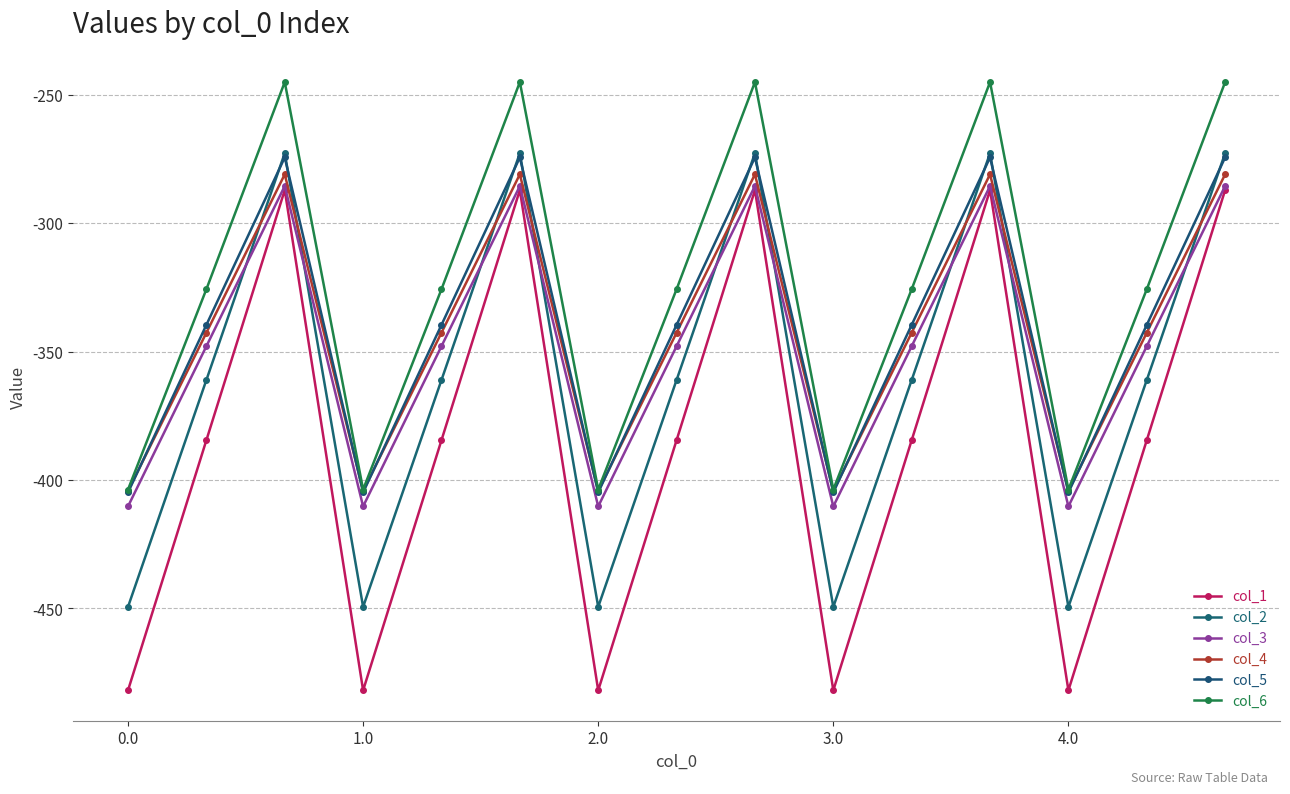

Reading right to left, transcribe all the data shown in this chart.

col_1: -287.1	-384.6	-482.0	-287.1	-384.6	-482.0	-287.1	-384.6	-482.0	-287.1	-384.6	-482.0	-287.1	-384.6	-482.0
col_2: -272.7	-361.1	-449.5	-272.7	-361.1	-449.5	-272.7	-361.1	-449.5	-272.7	-361.1	-449.5	-272.7	-361.1	-449.5
col_3: -285.5	-347.9	-410.3	-285.5	-347.9	-410.3	-285.5	-347.9	-410.3	-285.5	-347.9	-410.3	-285.5	-347.9	-410.3
col_4: -281.0	-342.7	-404.4	-281.0	-342.7	-404.4	-281.0	-342.7	-404.4	-281.0	-342.7	-404.4	-281.0	-342.7	-404.4
col_5: -274.4	-339.6	-404.9	-274.4	-339.6	-404.9	-274.4	-339.6	-404.9	-274.4	-339.6	-404.9	-274.4	-339.6	-404.9
col_6: -245.0	-325.7	-403.8	-245.0	-325.7	-403.8	-245.0	-325.7	-403.8	-245.0	-325.7	-403.8	-245.0	-325.7	-403.8